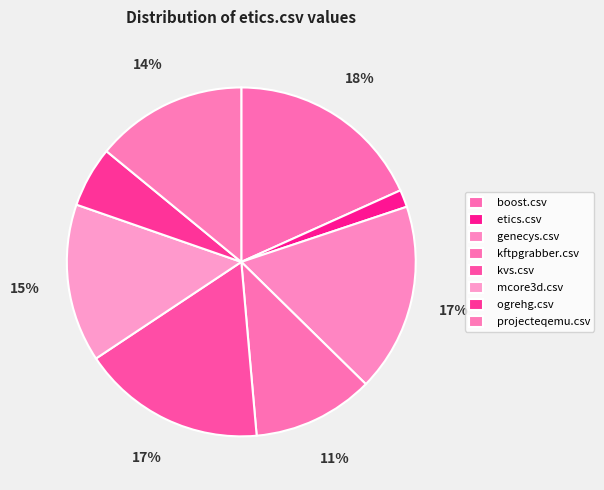

To the nearest percent, what portion does etics.csv represent?

2%